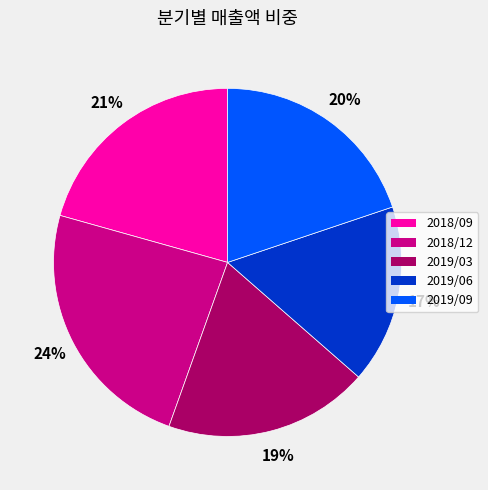

Approximately how many times larger is the value at 2019/06 compared to 2018/12?

0.7